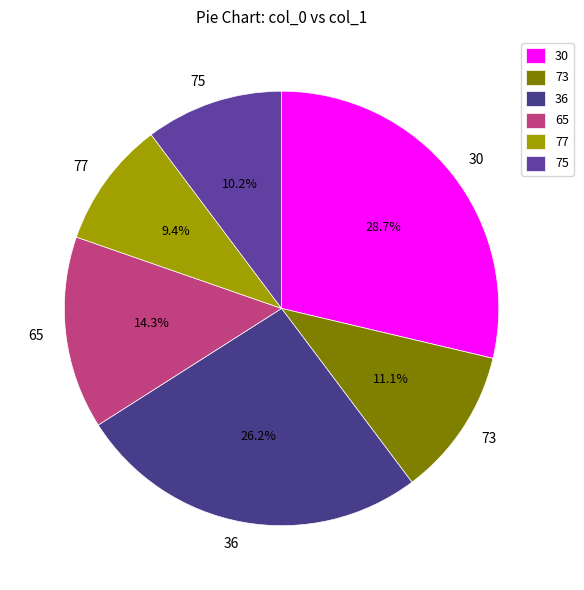

How many slices are in this pie chart?

6